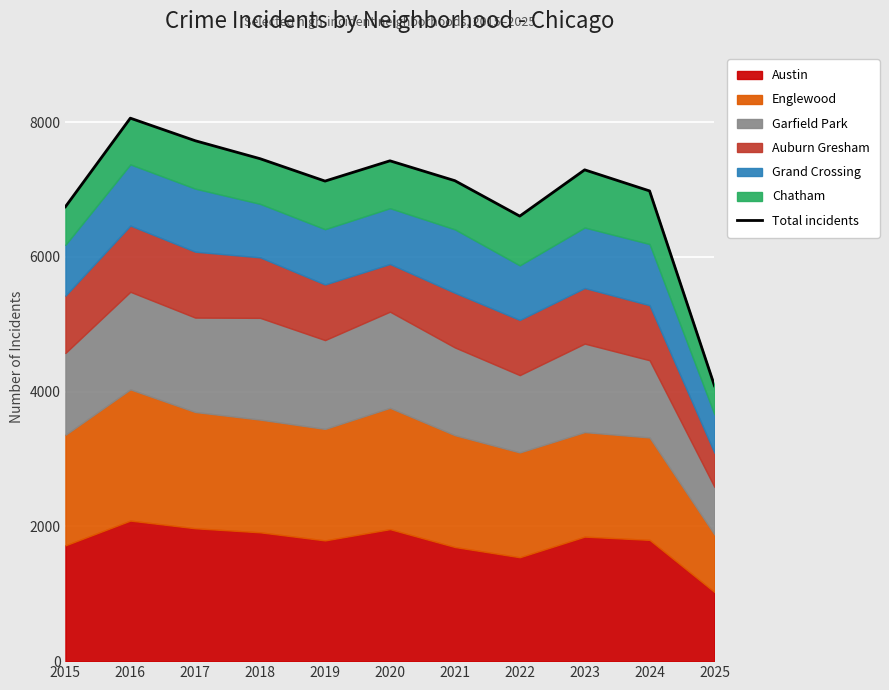

True or false: there are more than 2 points higher than both neighbors.

True